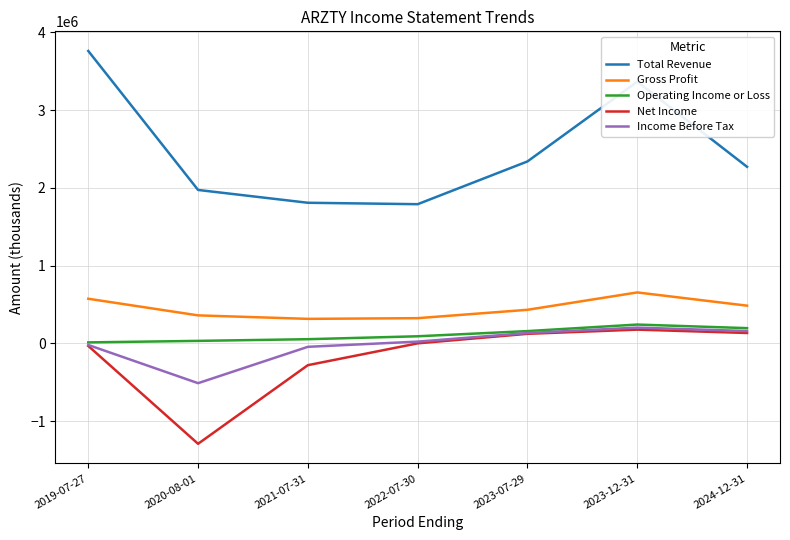

The value of Net Income at 2019-07-27 is -32500. True or false?

True